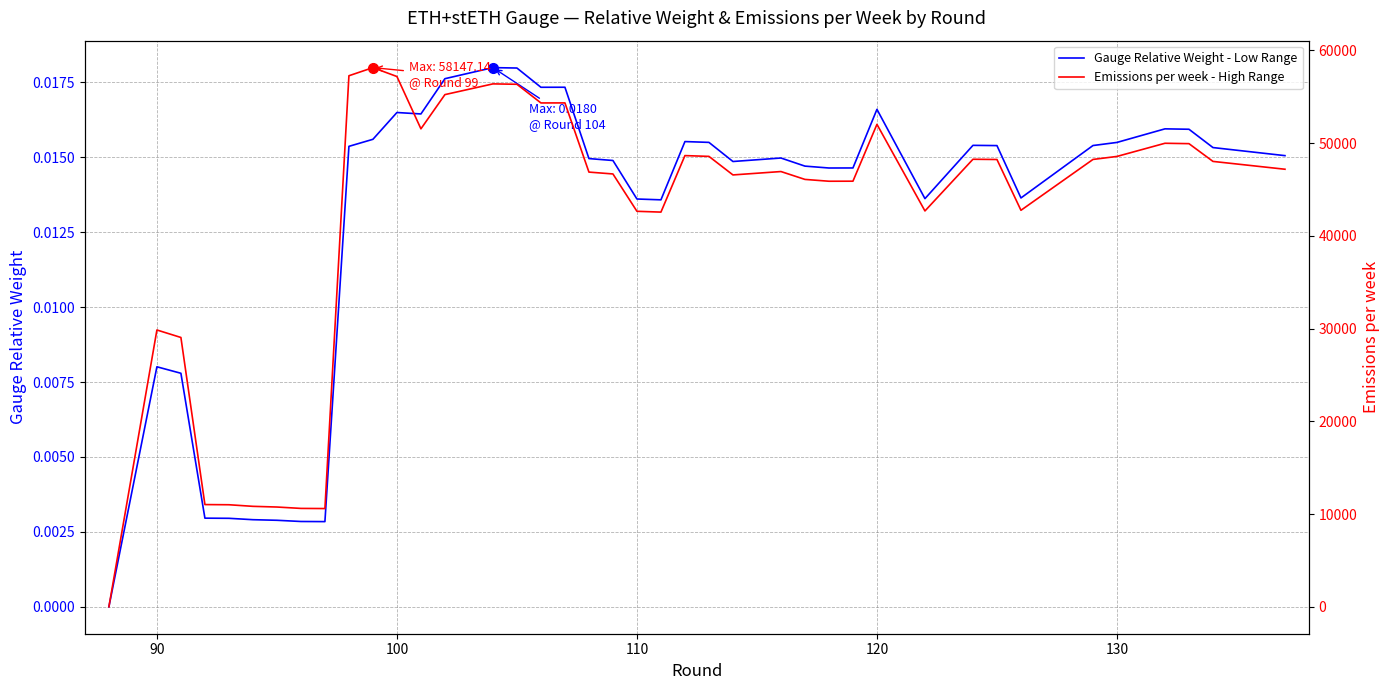

Which series has the widest spread of values?

Emissions per week - High Range